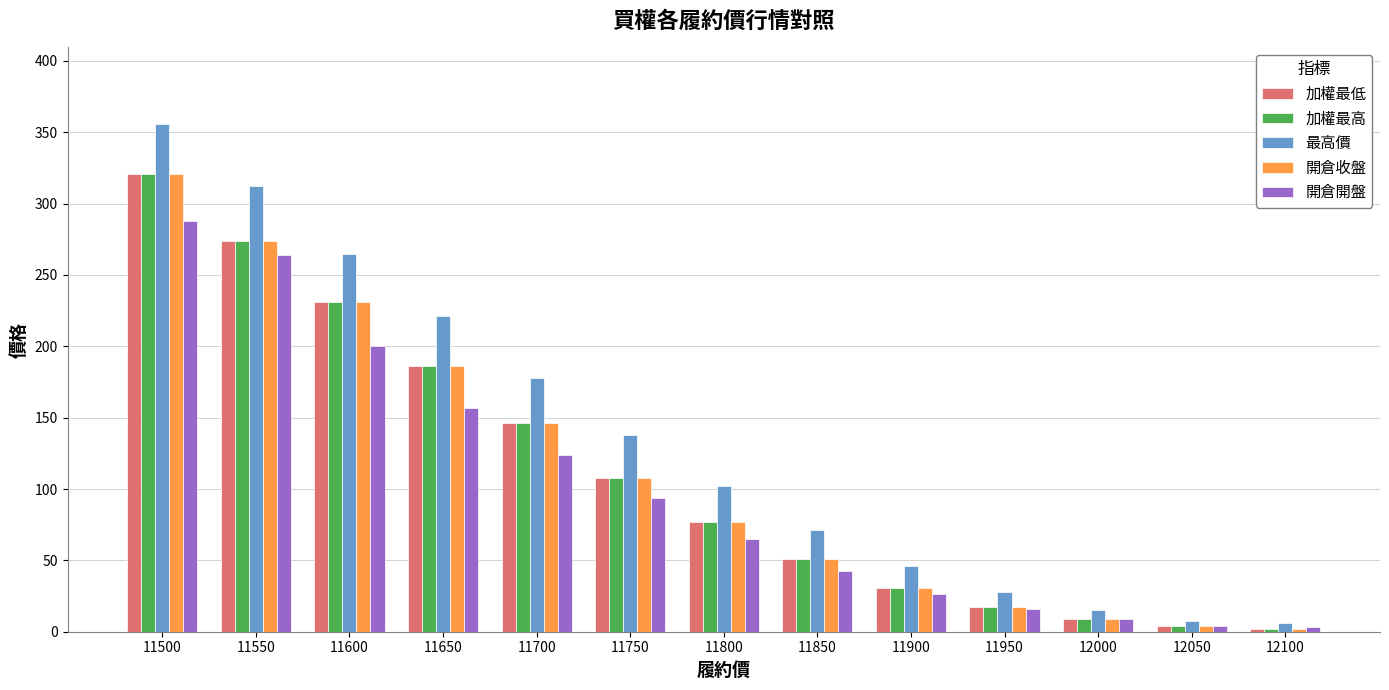

True or false: 開倉開盤 has a value of 4.3 at 12050.

True